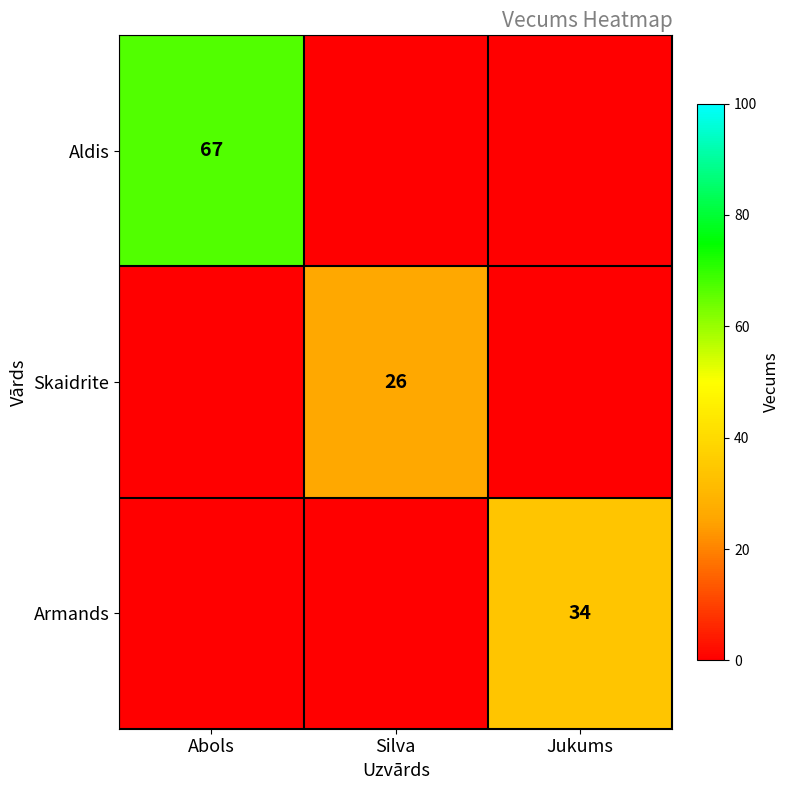

Is the value of Aldis at Abols greater than the value of Armands at Jukums?

Yes